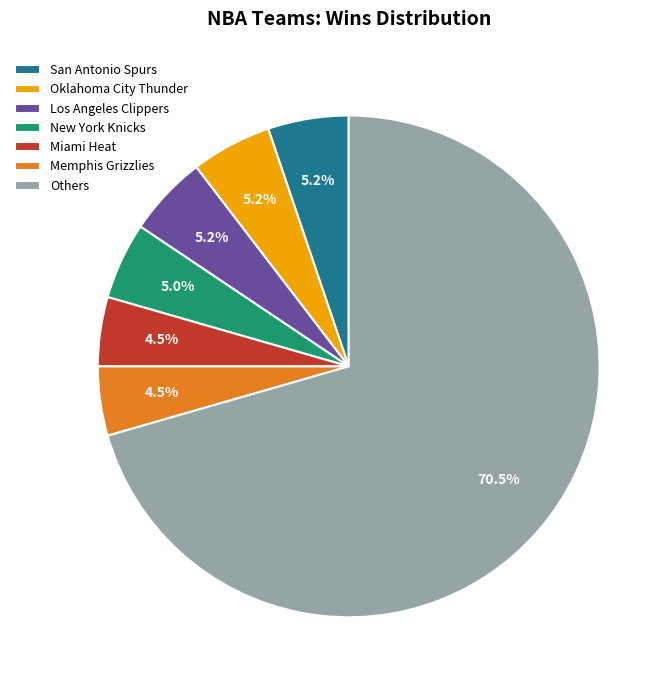

Is the sum of Oklahoma City Thunder and Others greater than half?

Yes